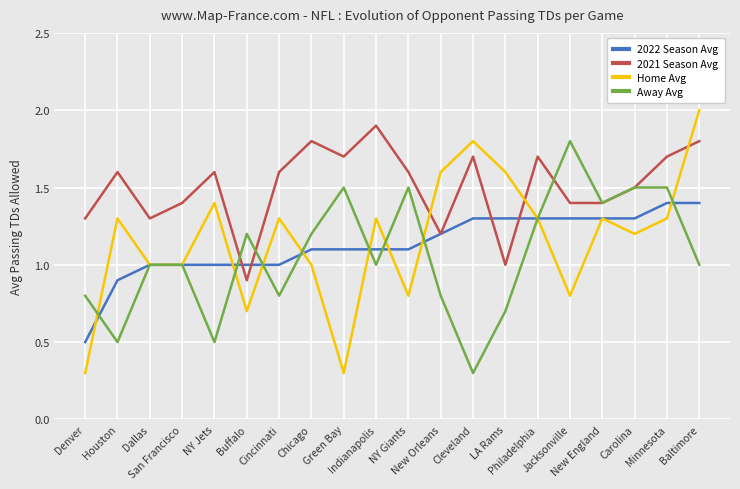

Does the chart have visible grid lines?

Yes